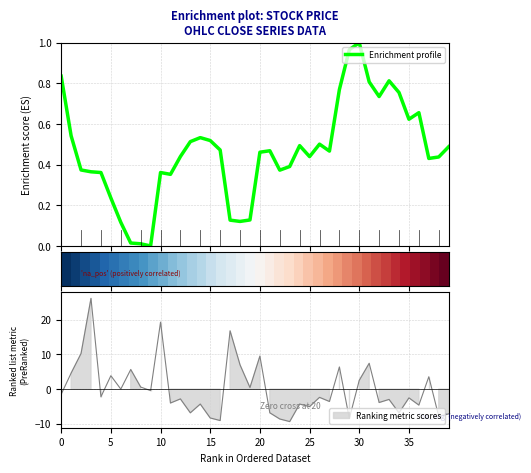

True or false: Enrichment profile has a value of 0.2 at 12.

False